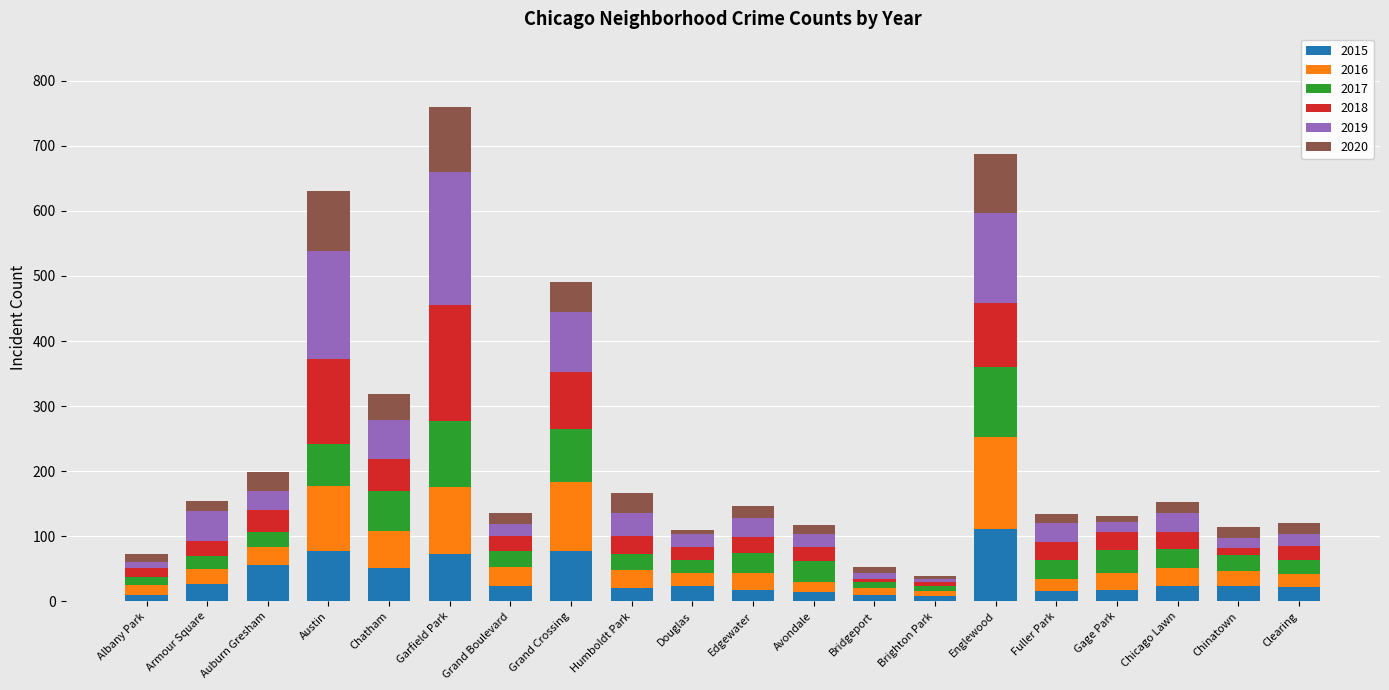

Which category has the highest value in the 2015 series?

Englewood